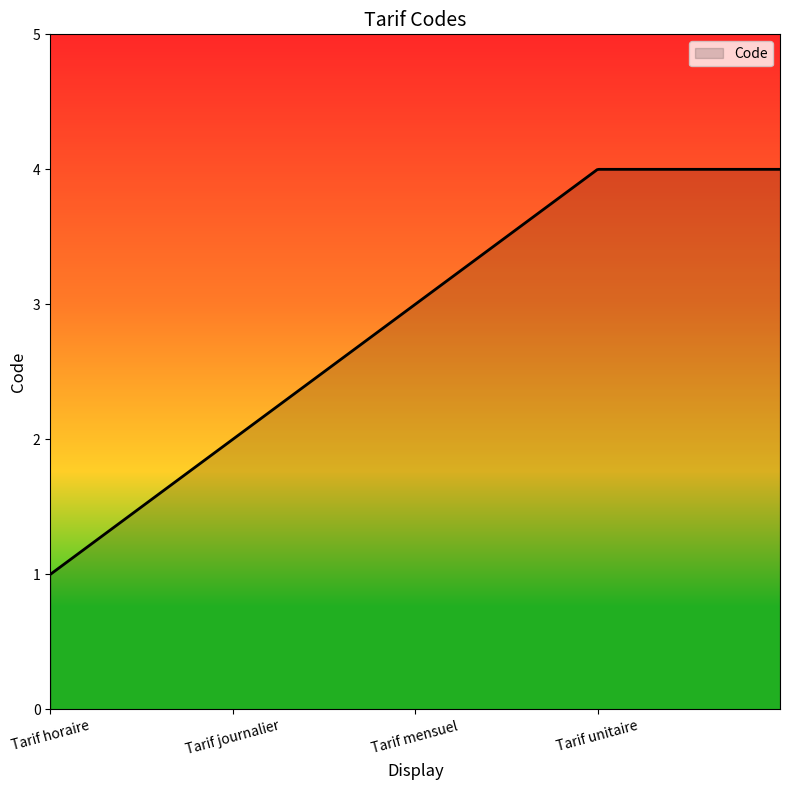

What is the maximum value shown in the chart?

4.0